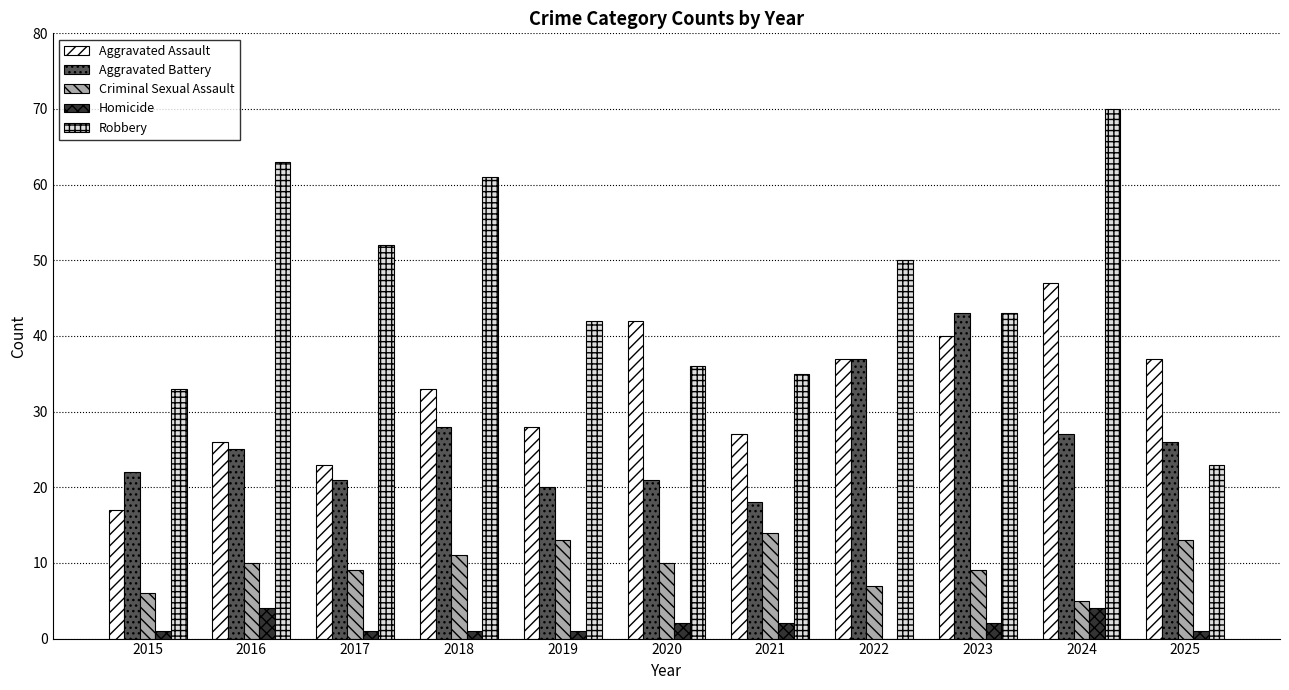

Between 2019 and 2023, which series saw the biggest shift?

Aggravated Battery